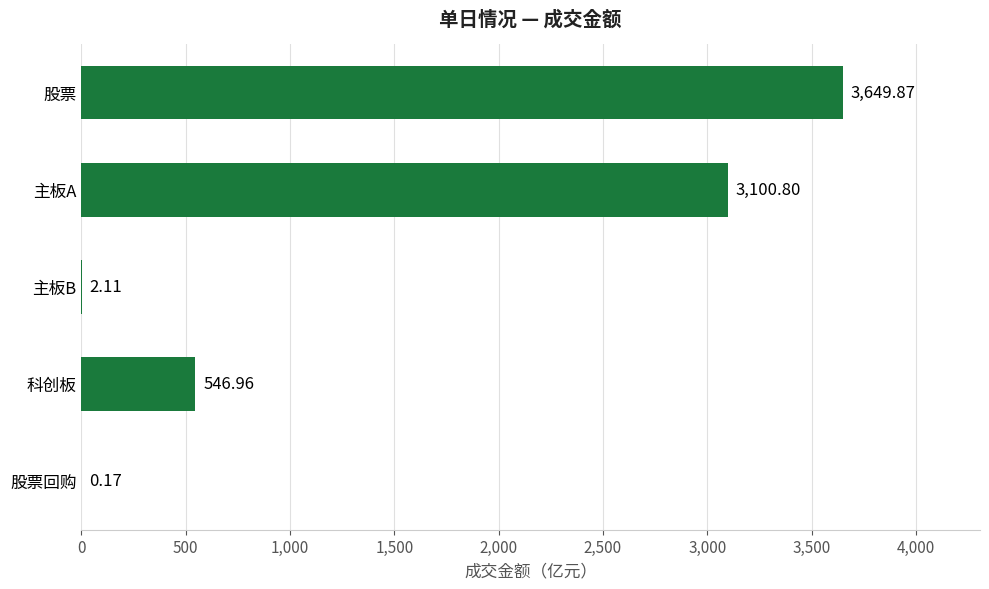

What is the sum of the values at 股票 and 主板A?

6750.7